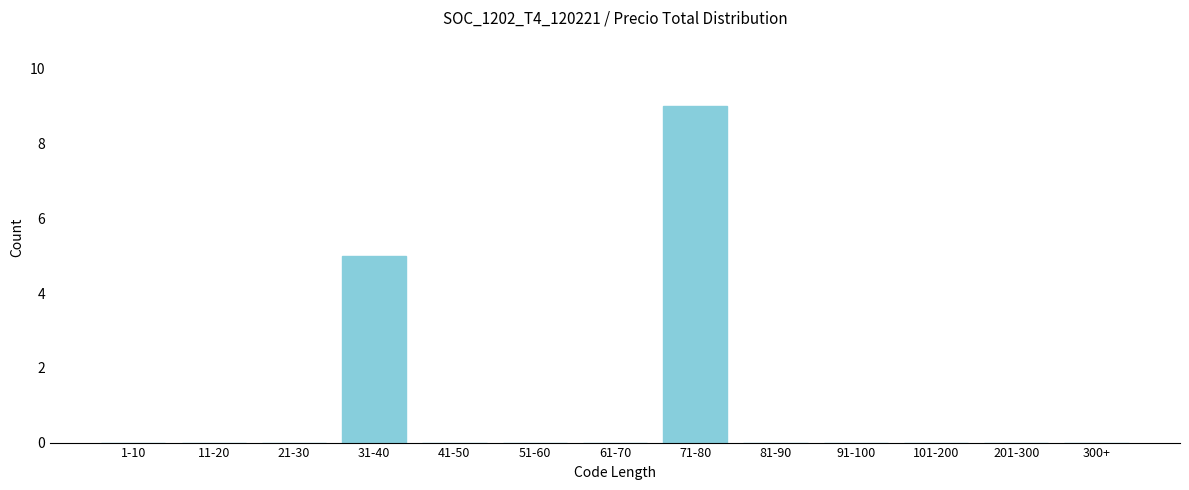

Reading right to left, what are all the values shown in this chart?

300+=0	201-300=0	101-200=0	91-100=0	81-90=0	71-80=9	61-70=0	51-60=0	41-50=0	31-40=5	21-30=0	11-20=0	1-10=0